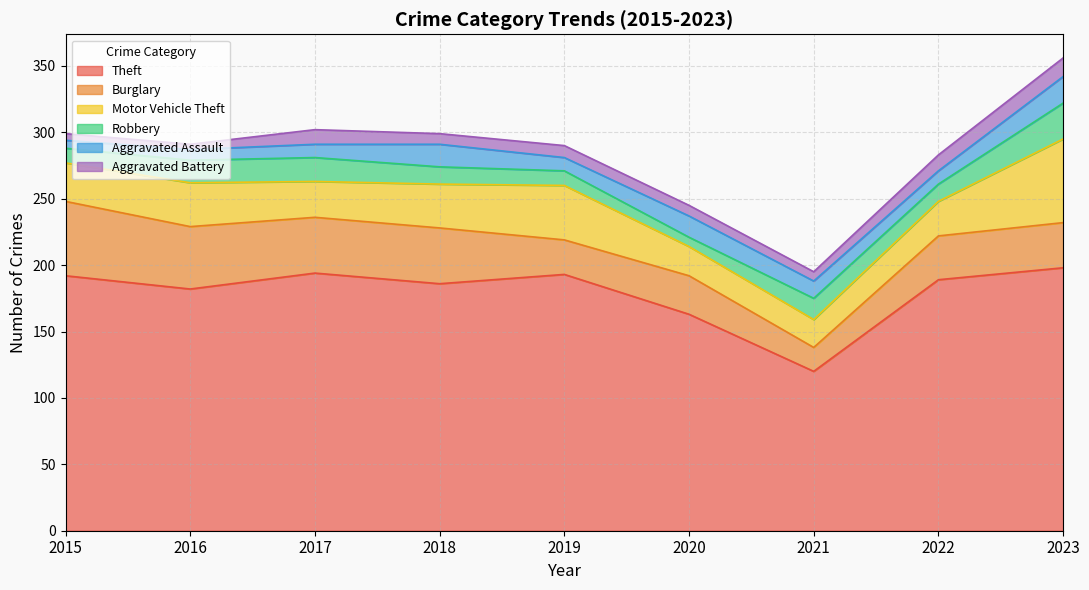

Which category has the lowest value in the Aggravated Battery series?

2016